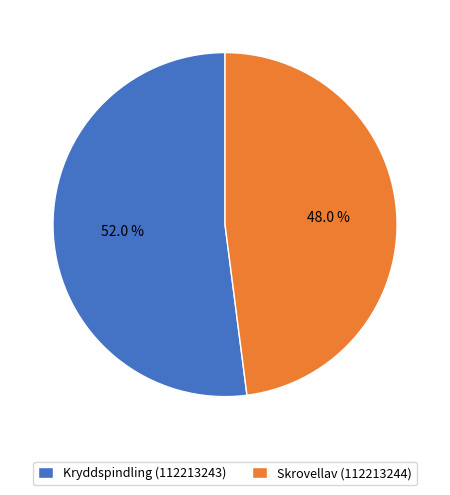

True or false: Kryddspindling (112213243) accounts for 52% of the total.

True